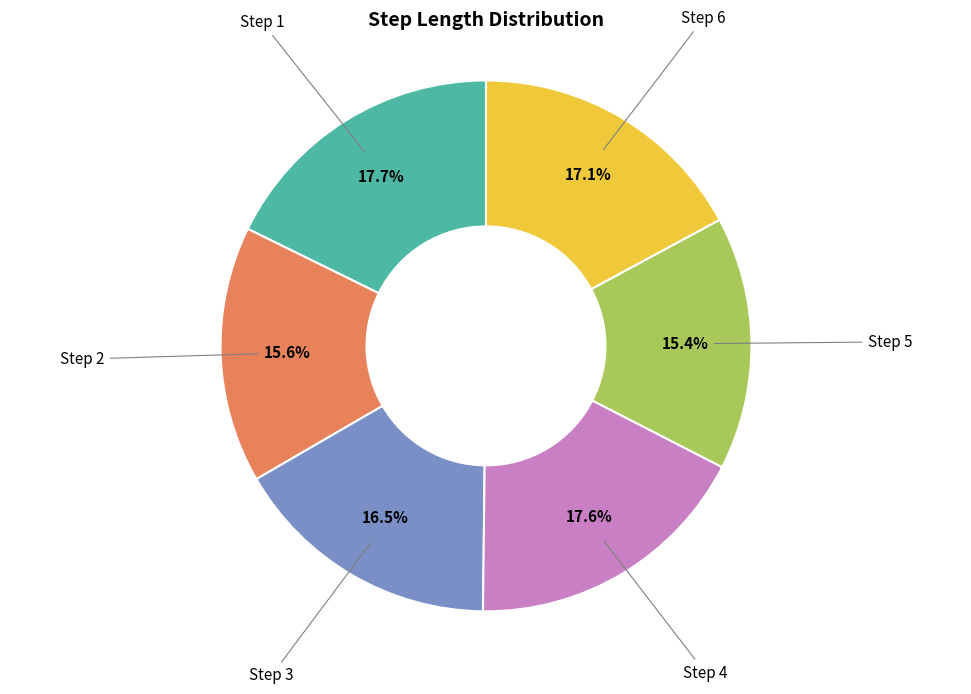

How many segments does this pie chart have?

6